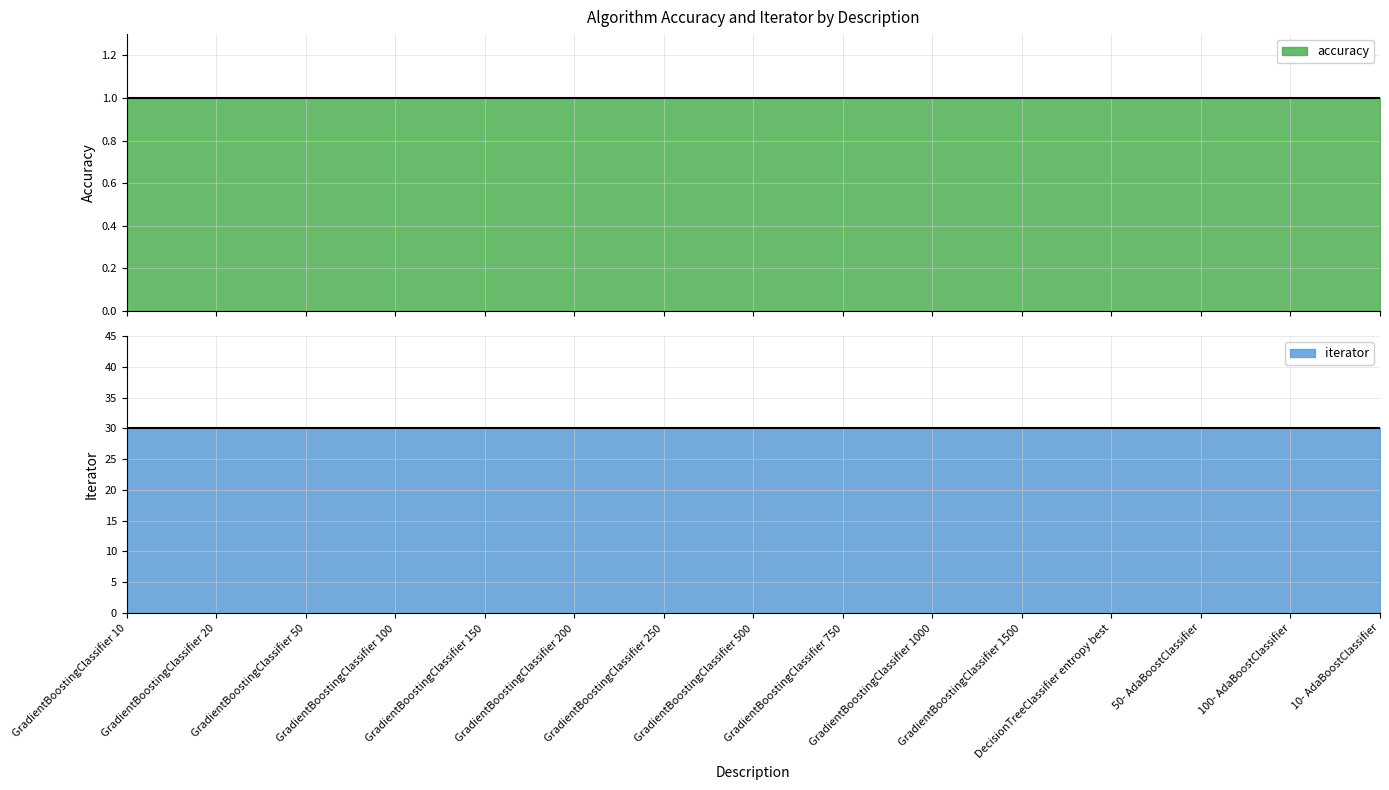

At how many categories does at least one series exceed 16?

15